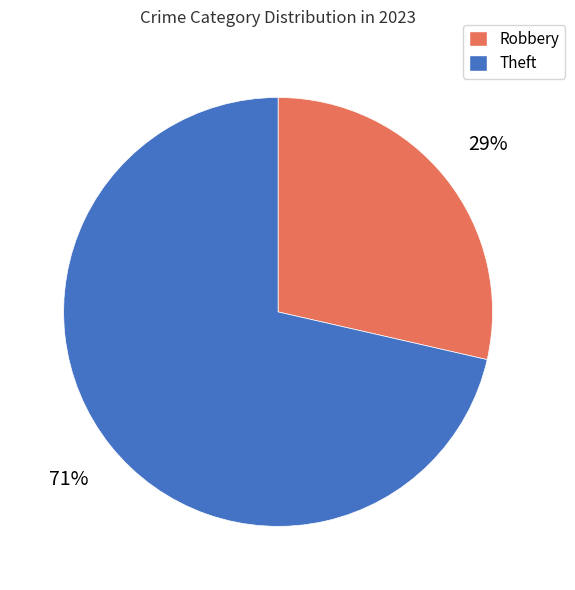

Which category has the biggest portion of the pie?

Theft